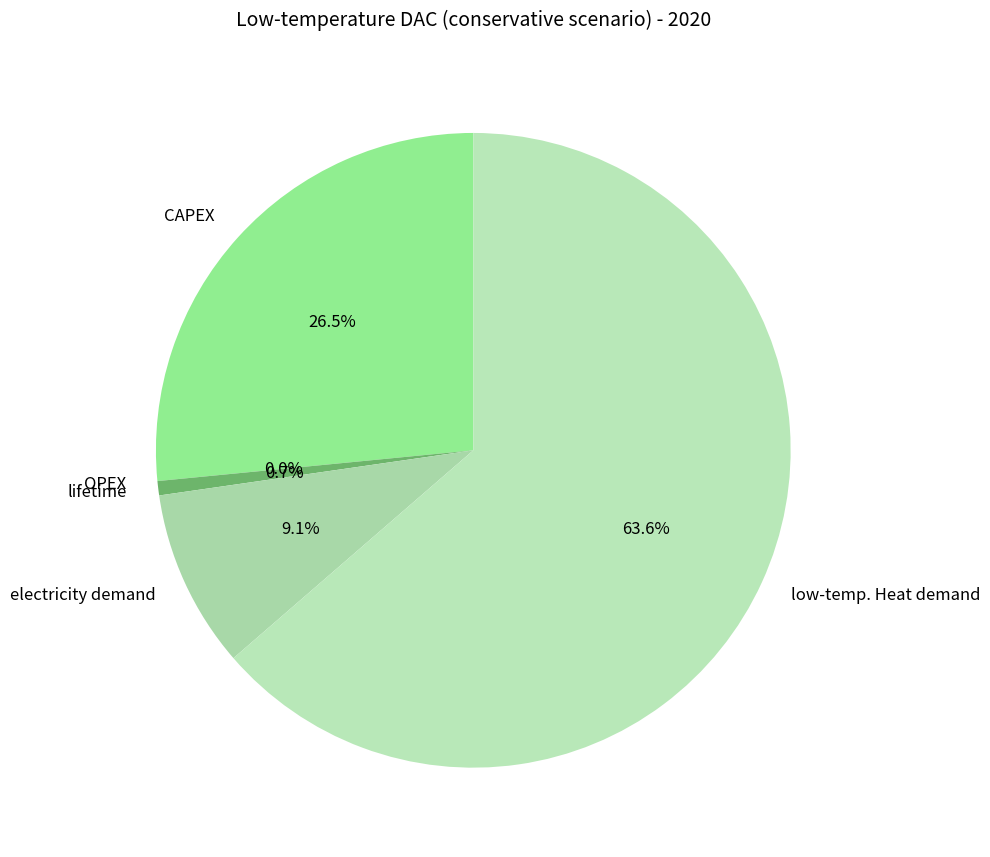

What percentage is the electricity demand slice, to the nearest percent?

9%